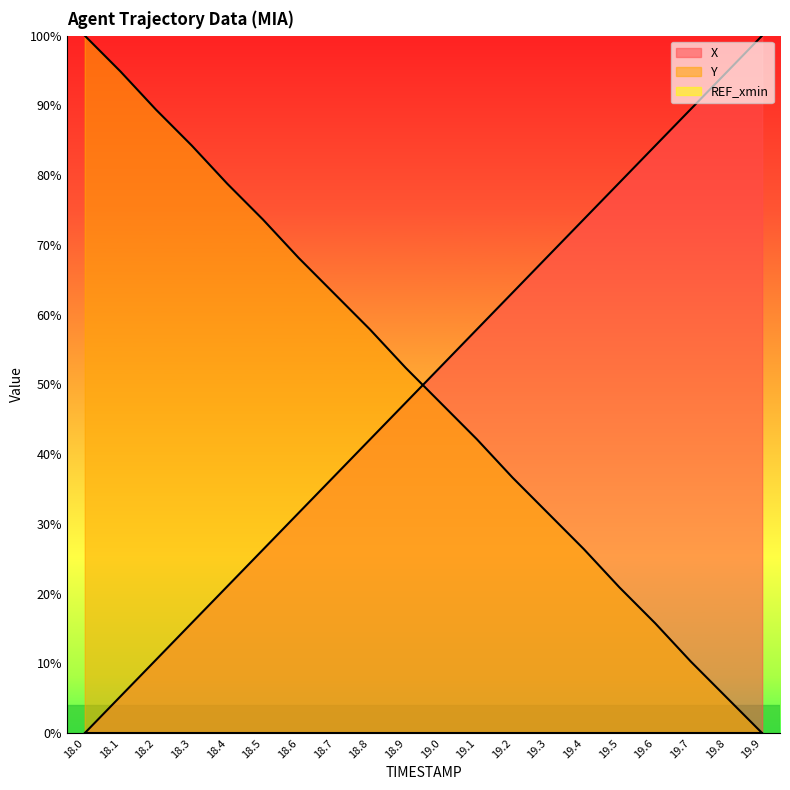

Reading left to right, extract all data points from this chart.

X: 0.0	5.3	10.5	15.8	21.0	26.3	31.6	36.8	42.1	47.4	52.6	57.9	63.2	68.4	73.7	78.9	84.2	89.5	94.7	100.0
Y: 100.0	94.9	89.4	84.2	78.8	73.6	68.1	63.0	57.9	52.4	47.3	42.1	36.6	31.5	26.4	20.9	15.8	10.3	5.1	0.0